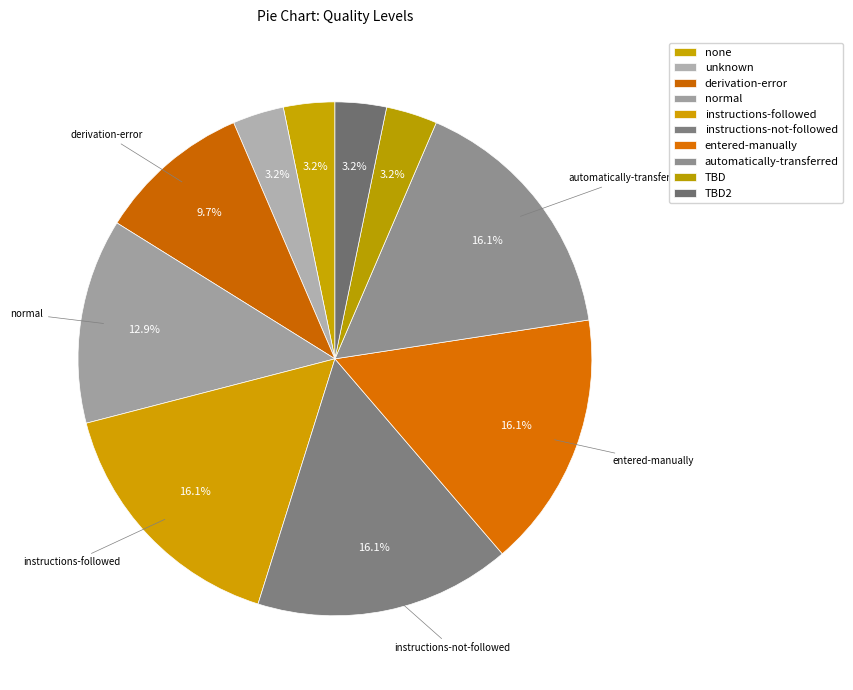

Combined, do instructions-followed and TBD account for over 50%?

No